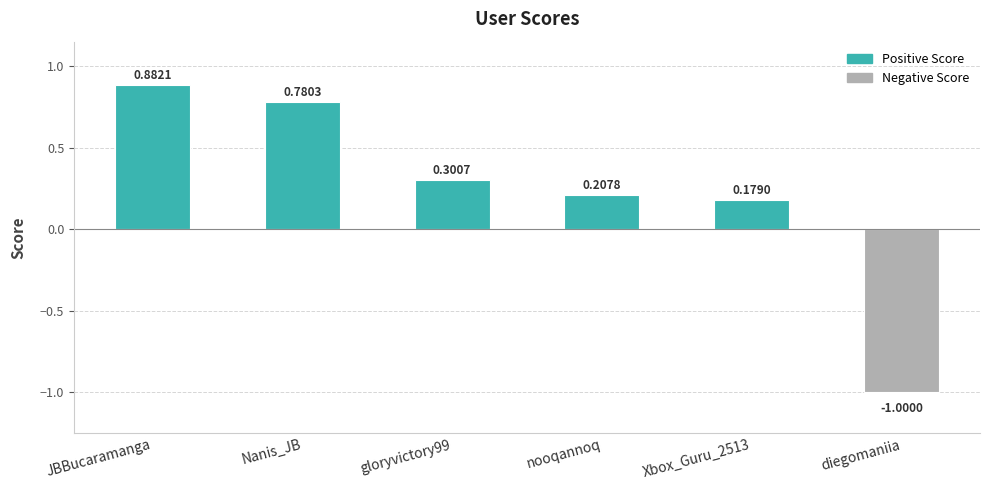

Where does the data first go above 0?

JBBucaramanga